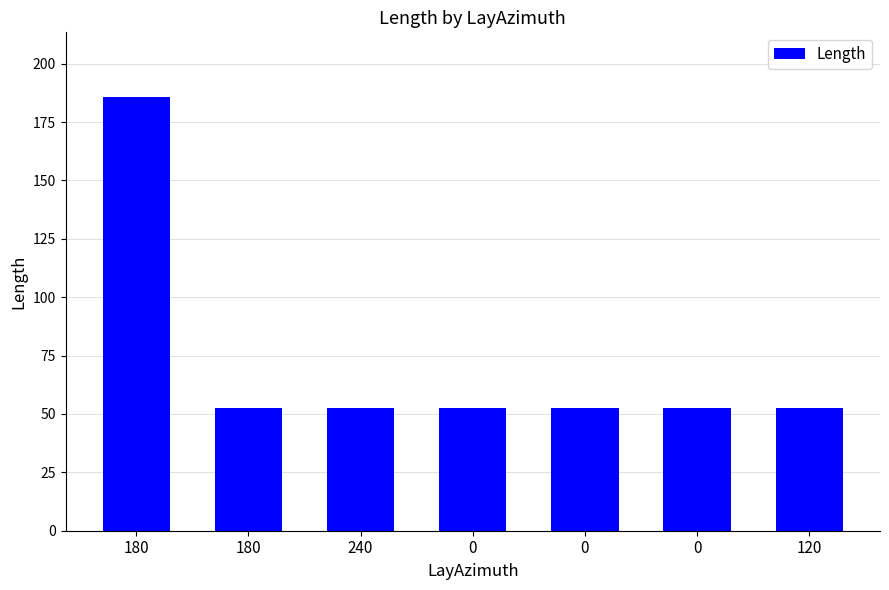

Rank the categories by value from lowest to highest.

180, 240, 0, 0, 0, 120, 180